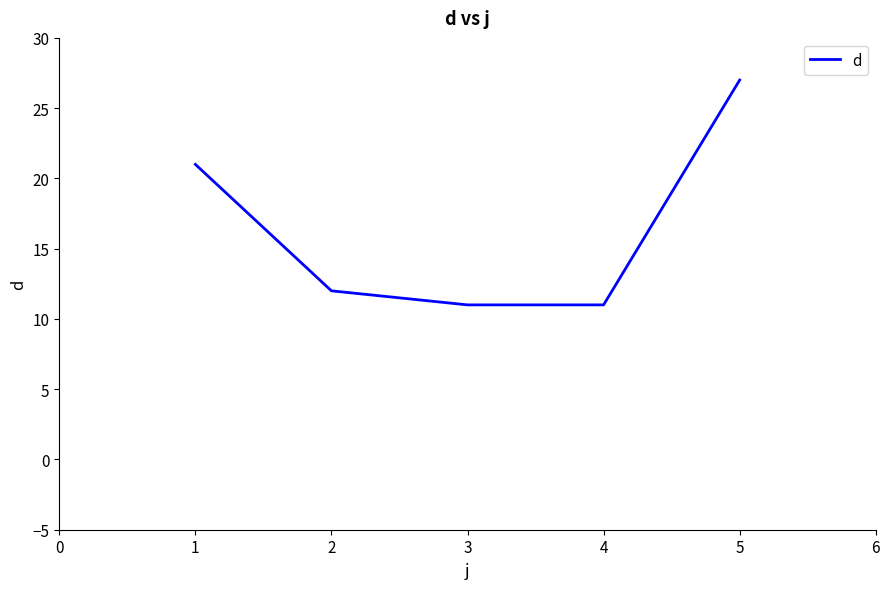

The chart shows a value of 21 at 1. True or false?

True